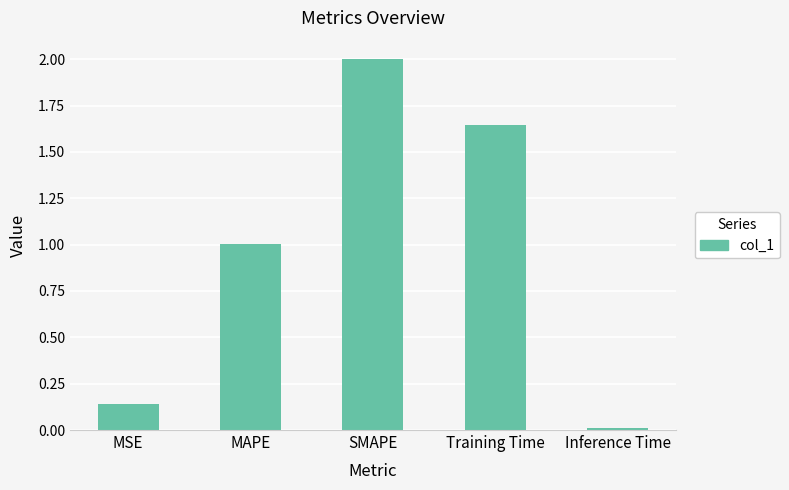

Is it true that the value at SMAPE is 2.0?

True